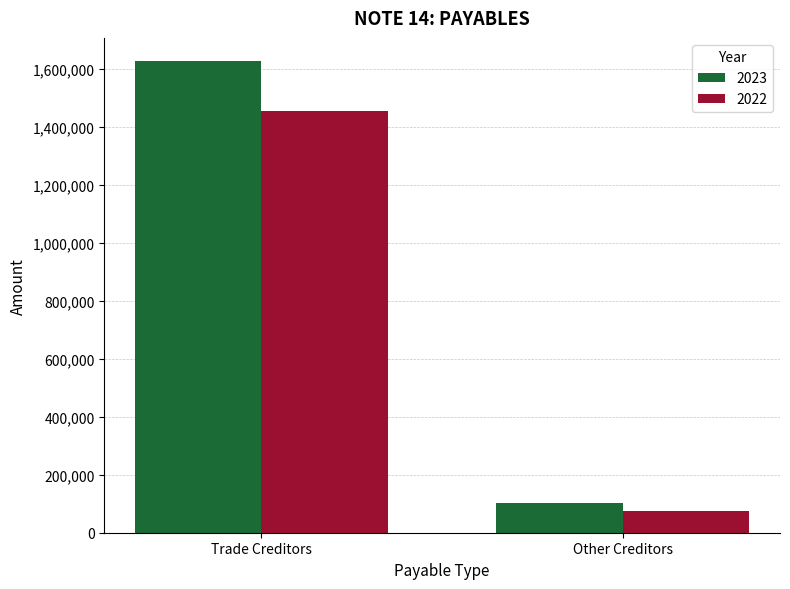

Which series changed the most between Trade Creditors and Other Creditors?

2023